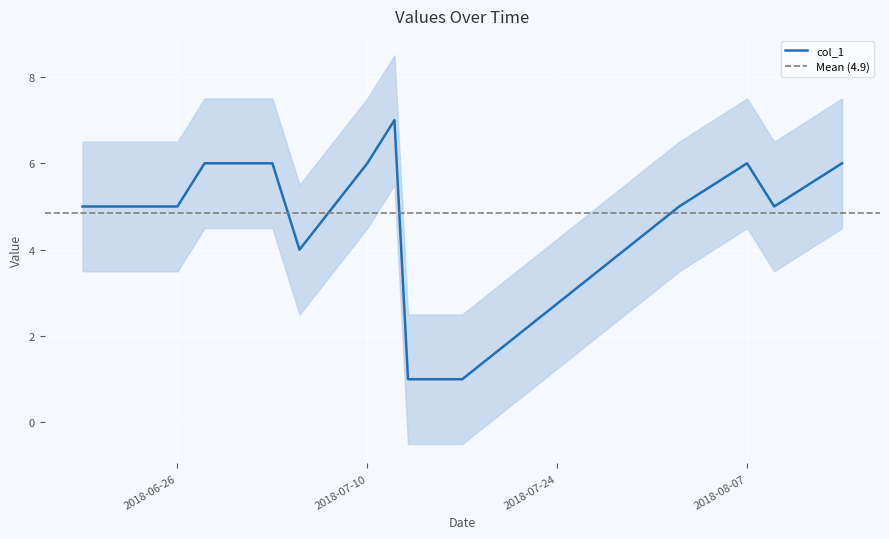

Reading left to right, list all the values displayed in this chart.

2018-06-19=5	2018-06-21=5	2018-06-26=5	2018-06-28=6	2018-07-03=6	2018-07-05=4	2018-07-10=6	2018-07-12=7	2018-07-13=1	2018-07-17=1	2018-08-02=5	2018-08-07=6	2018-08-09=5	2018-08-14=6